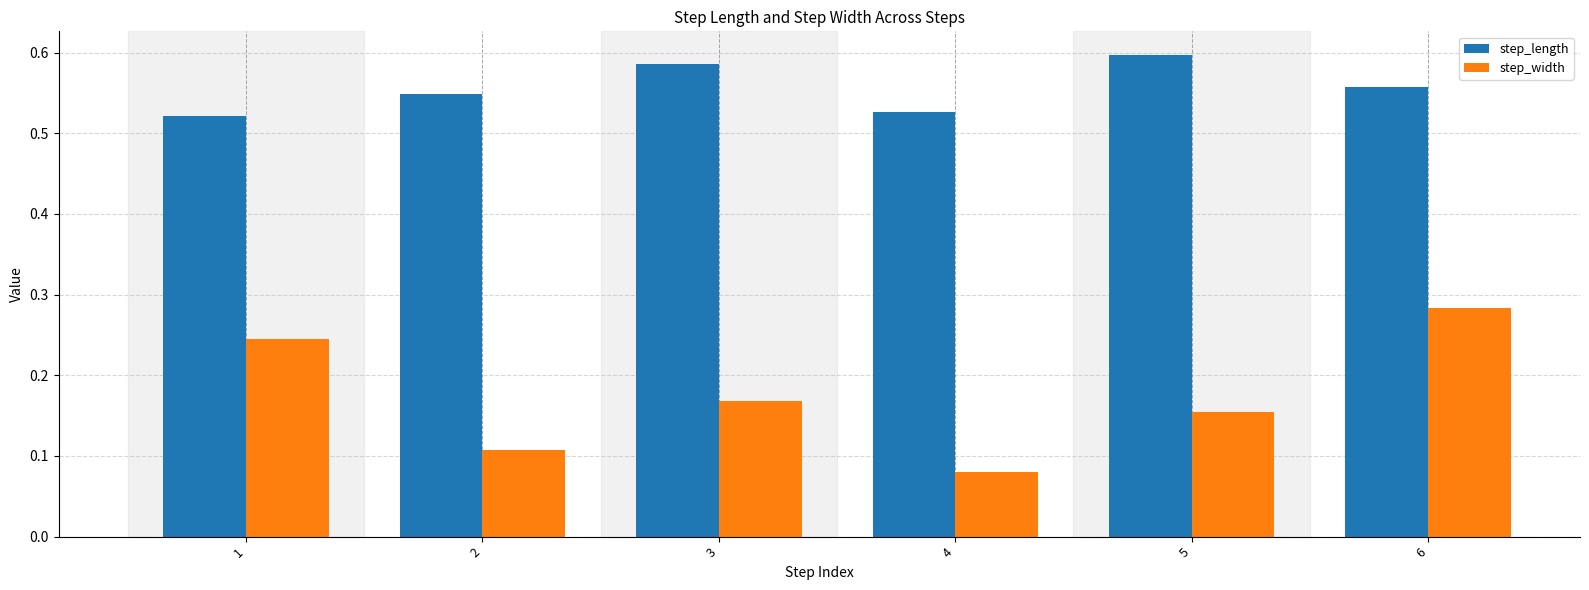

What is the sum of all step_width values?

1.0